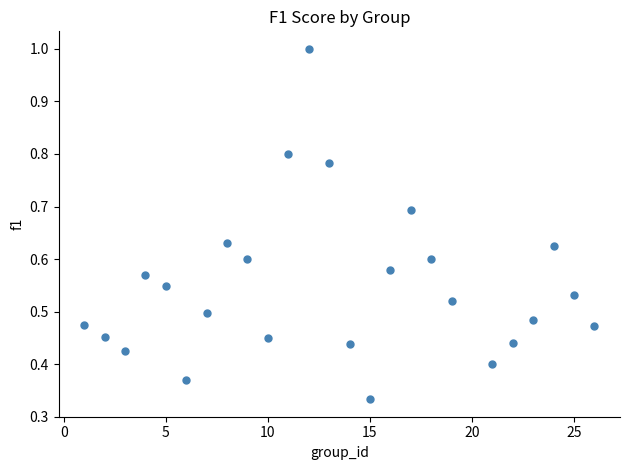

What is the range of X values (max minus min)?

25.0